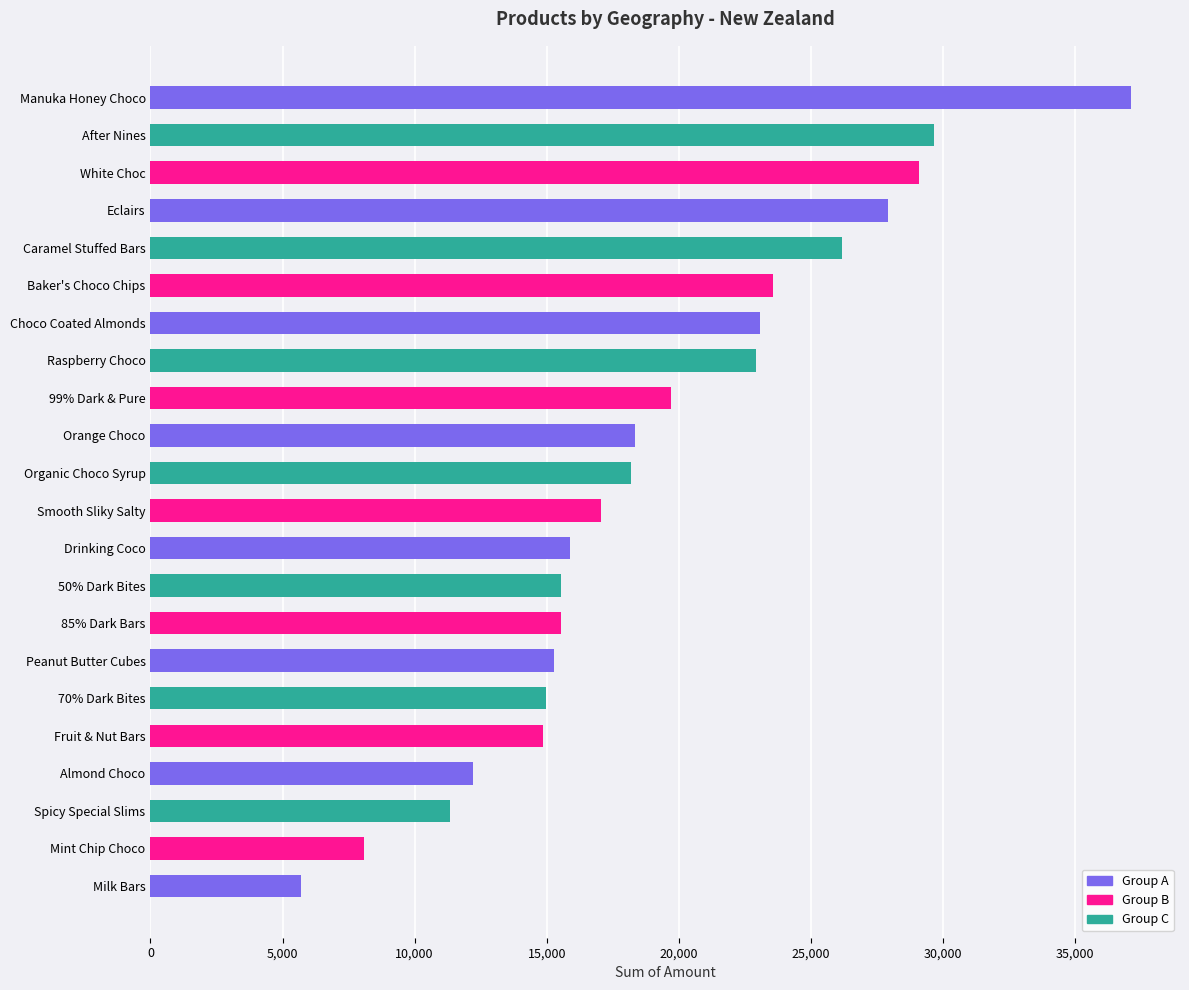

Between Organic Choco Syrup and Spicy Special Slims, which is larger?

Organic Choco Syrup